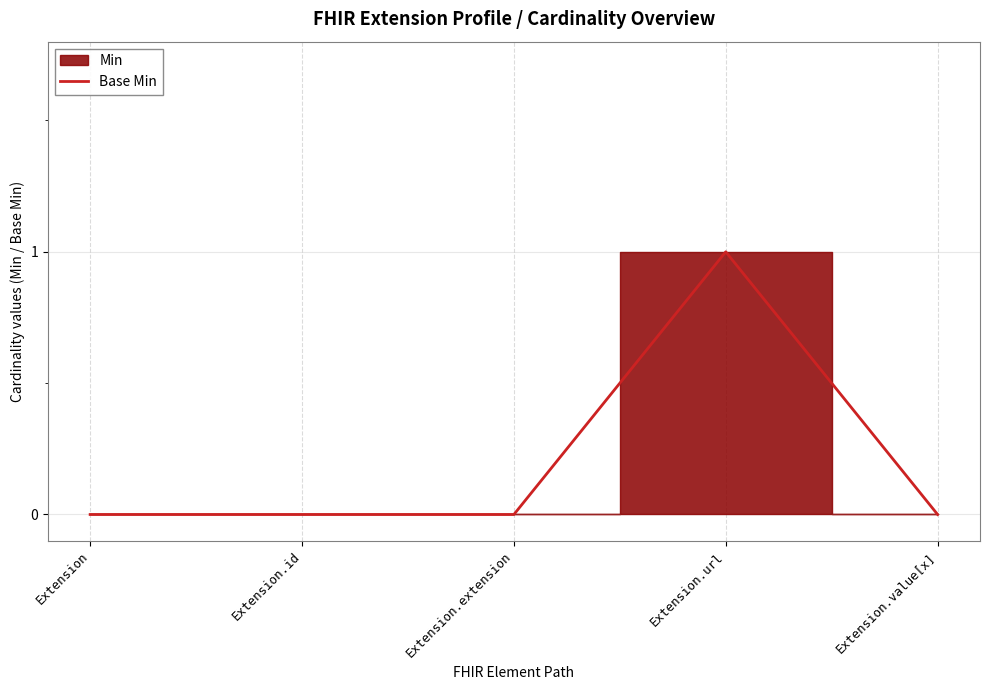

List the labels in order of value, largest first.

Extension.url, Extension, Extension.id, Extension.extension, Extension.value[x]